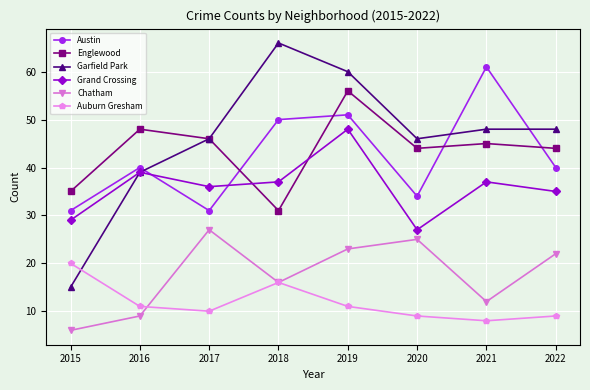

How many times do Garfield Park and Auburn Gresham cross each other?

1